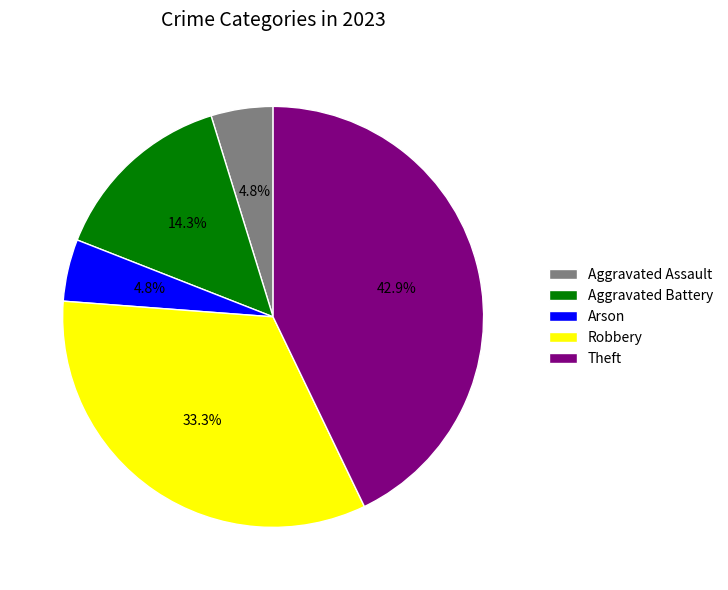

What is the largest slice in the pie chart?

Theft